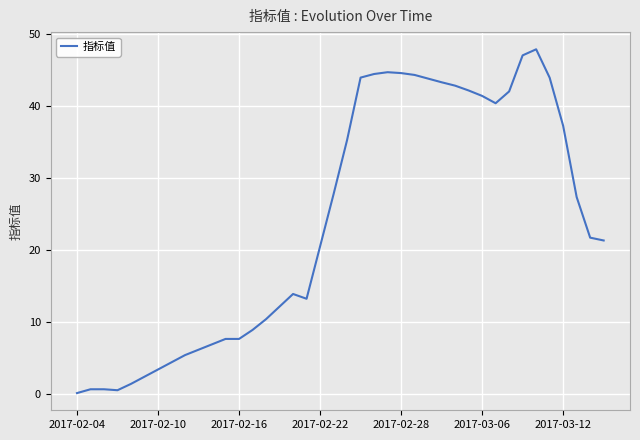

Which label corresponds to the smallest value in the chart?

2017-02-04